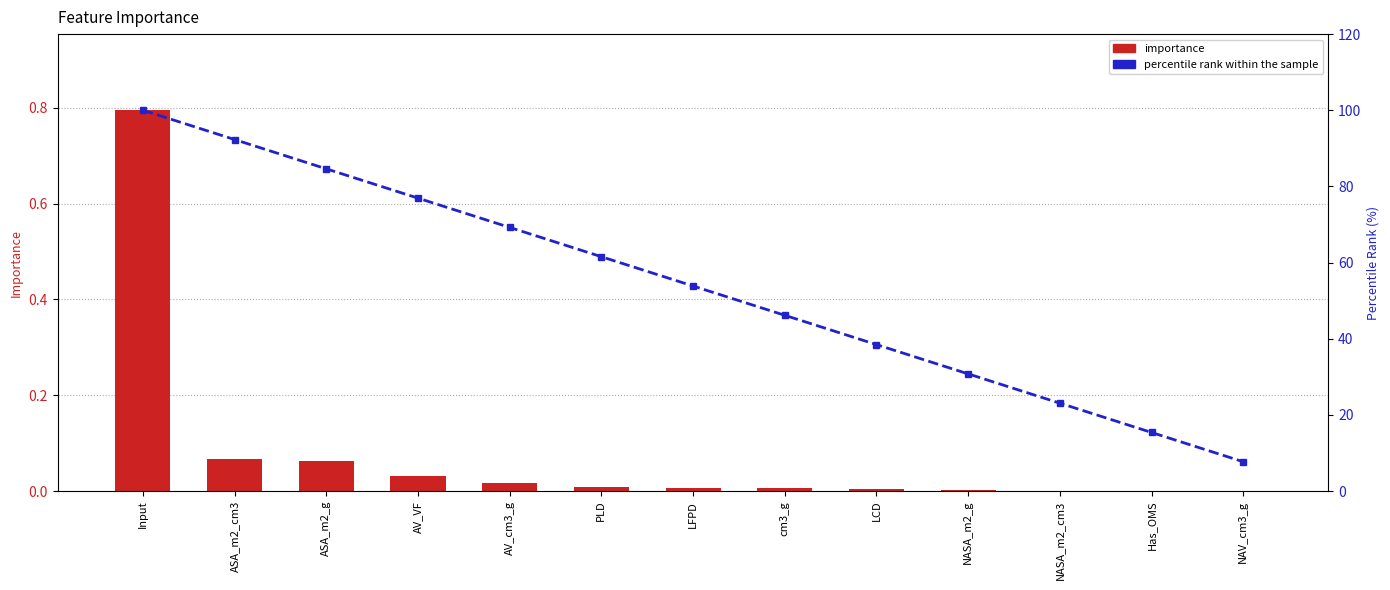

Reading left to right, transcribe all the data shown in this chart.

importance: Input=0.8	ASA_m2_cm3=0.1	ASA_m2_g=0.1	AV_VF=0.0	AV_cm3_g=0.0	PLD=0.0	LFPD=0.0	cm3_g=0.0	LCD=0.0	NASA_m2_g=0.0	NASA_m2_cm3=0.0	Has_OMS=0.0	NAV_cm3_g=0.0
percentile rank within the sample: Input=100.0	ASA_m2_cm3=92.3	ASA_m2_g=84.6	AV_VF=76.9	AV_cm3_g=69.2	PLD=61.5	LFPD=53.8	cm3_g=46.2	LCD=38.5	NASA_m2_g=30.8	NASA_m2_cm3=23.1	Has_OMS=15.4	NAV_cm3_g=7.7